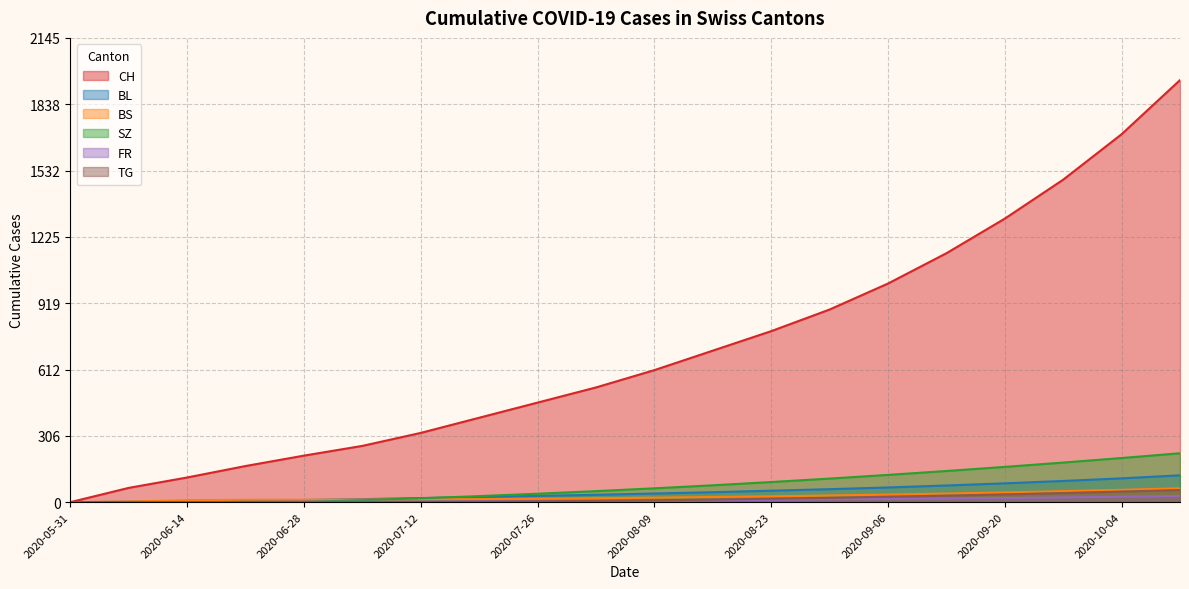

Rank the series at 2020-08-09 from highest to lowest value.

CH, SZ, BL, BS, TG, FR